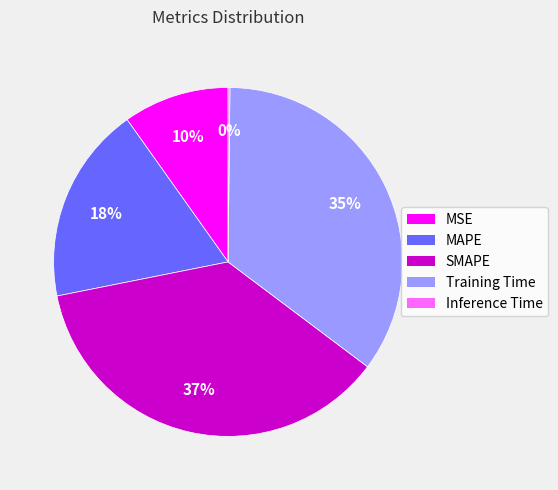

Which slice is the largest?

SMAPE